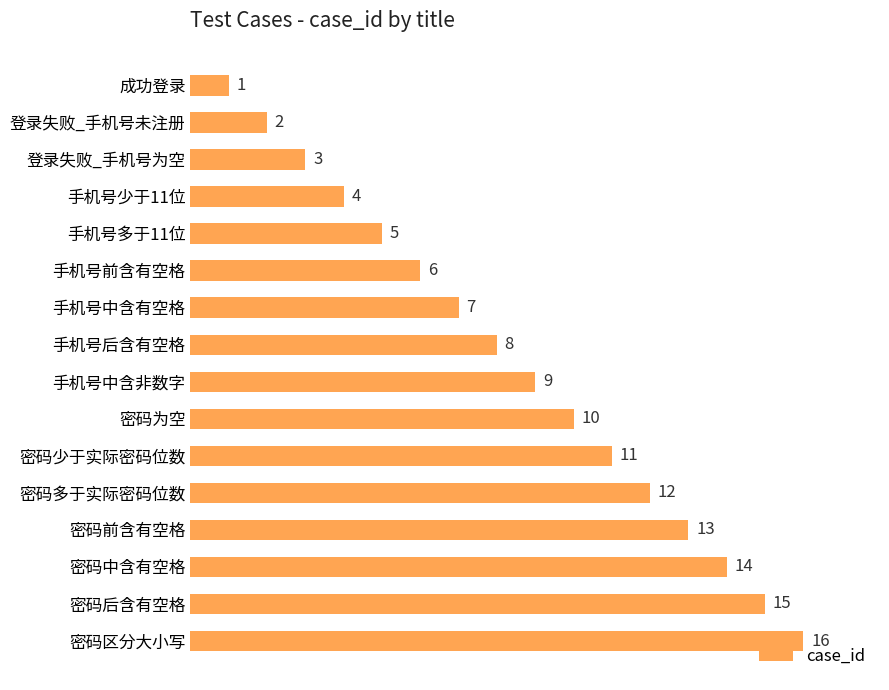

Is it true that the value at 登录失败_手机号未注册 is 2?

True